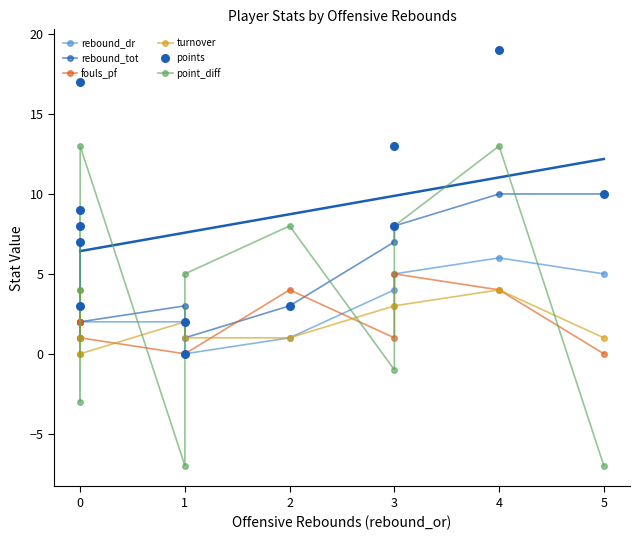

What are all the series names shown in the legend?

rebound_dr, rebound_tot, fouls_pf, turnover, point_diff, points